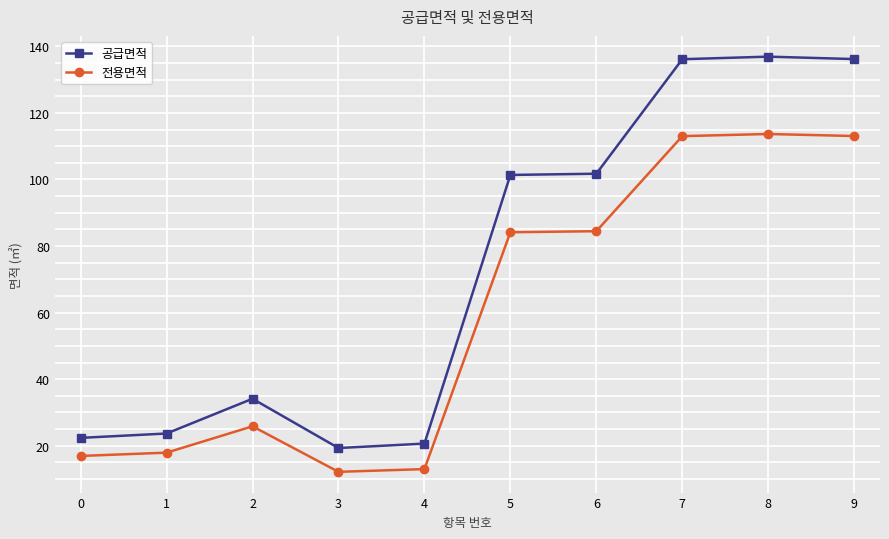

Does the chart have visible grid lines?

Yes